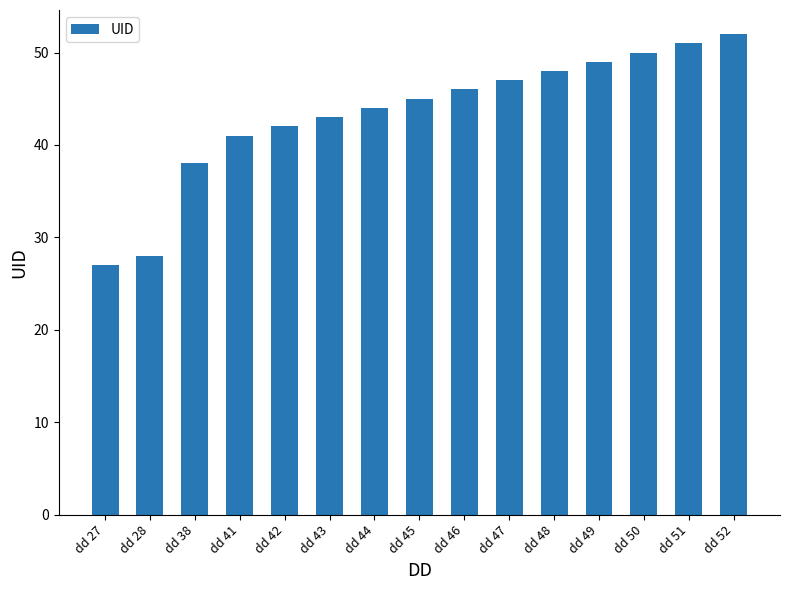

Does the chart contain any negative values?

No